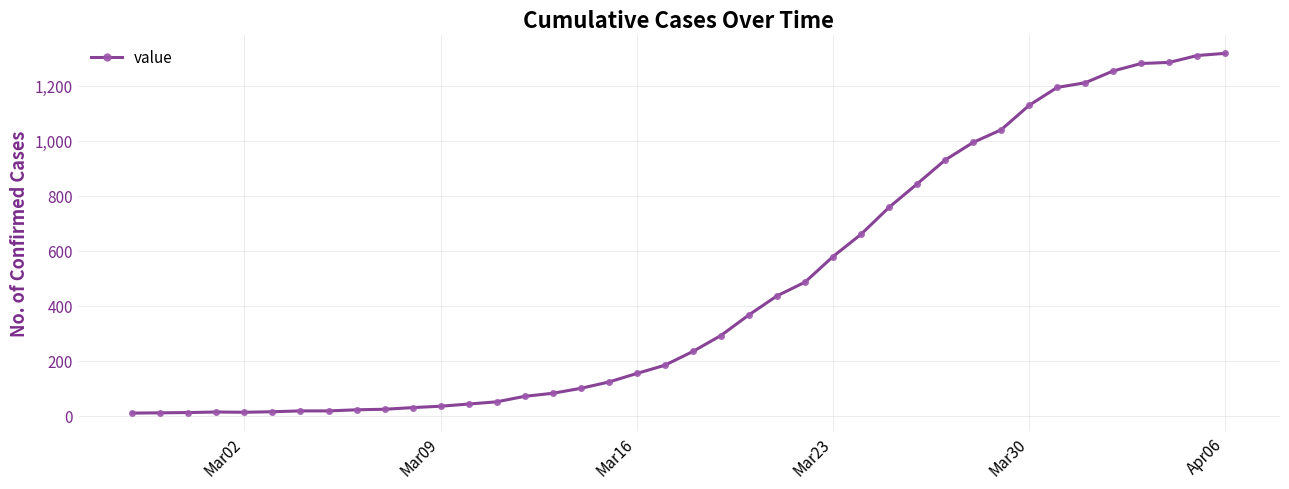

What is the sum of all values?

18631